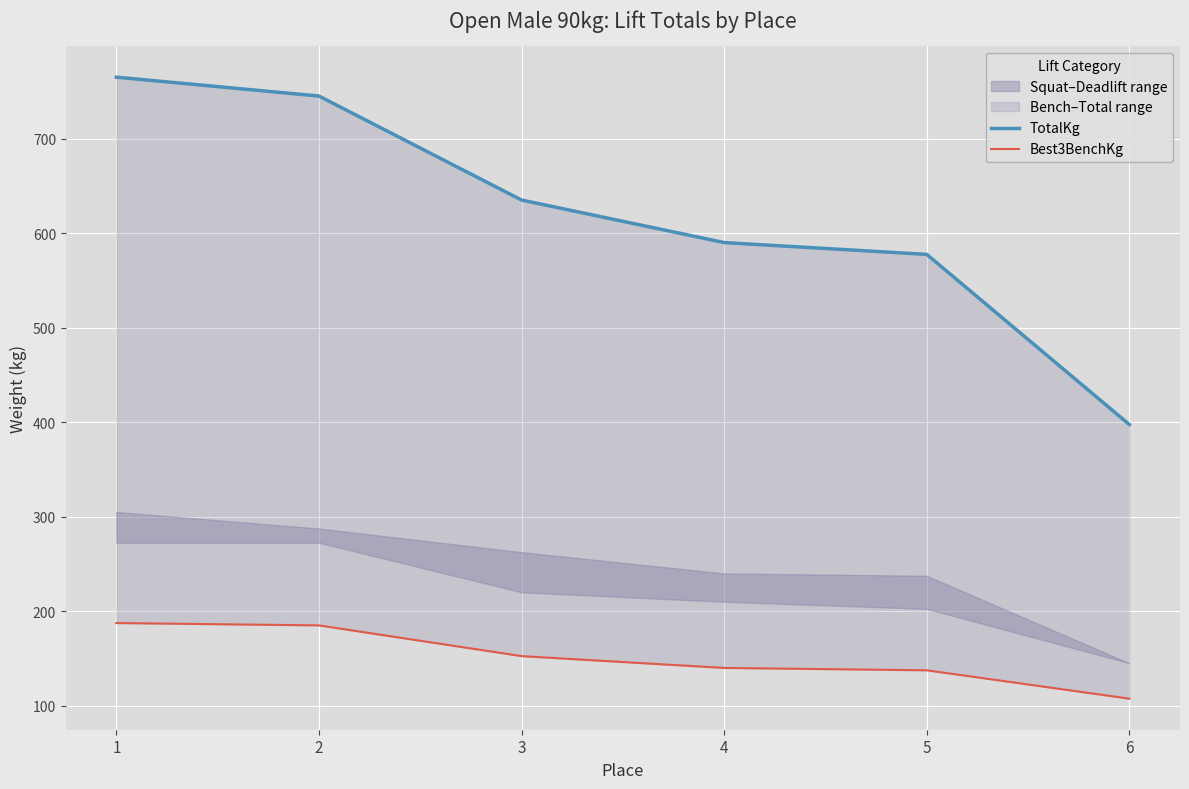

True or false: TotalKg and Best3BenchKg intersect in this chart.

False